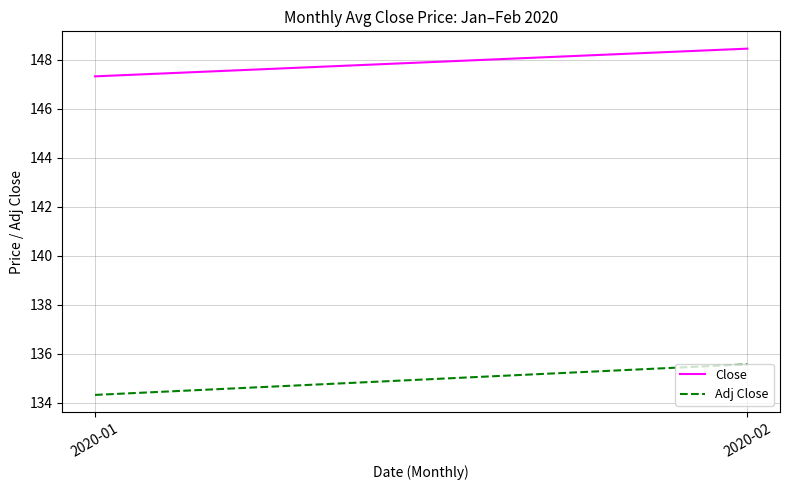

Which series changed the most between 2020-01 and 2020-02?

Adj Close